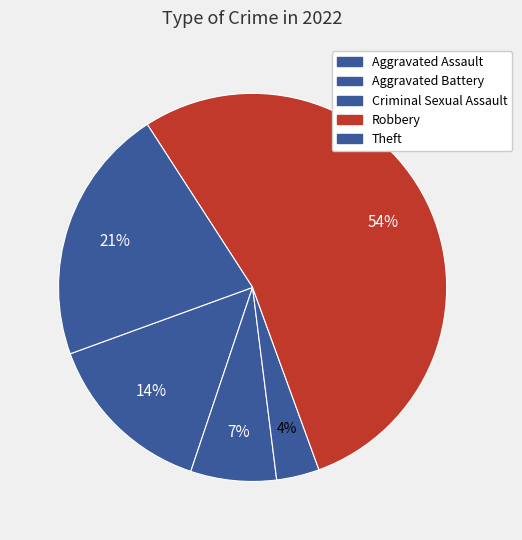

What is the ratio of the value at Theft to the value at Aggravated Battery?

3.0